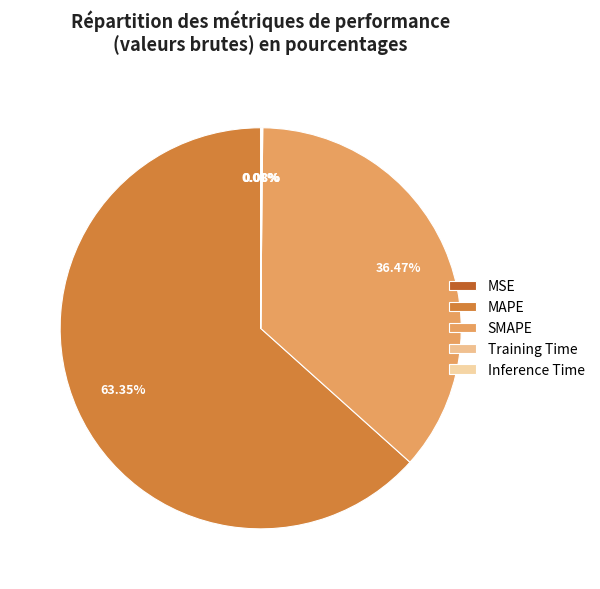

To the nearest percent, what is the difference between the largest and smallest slice percentages?

63%